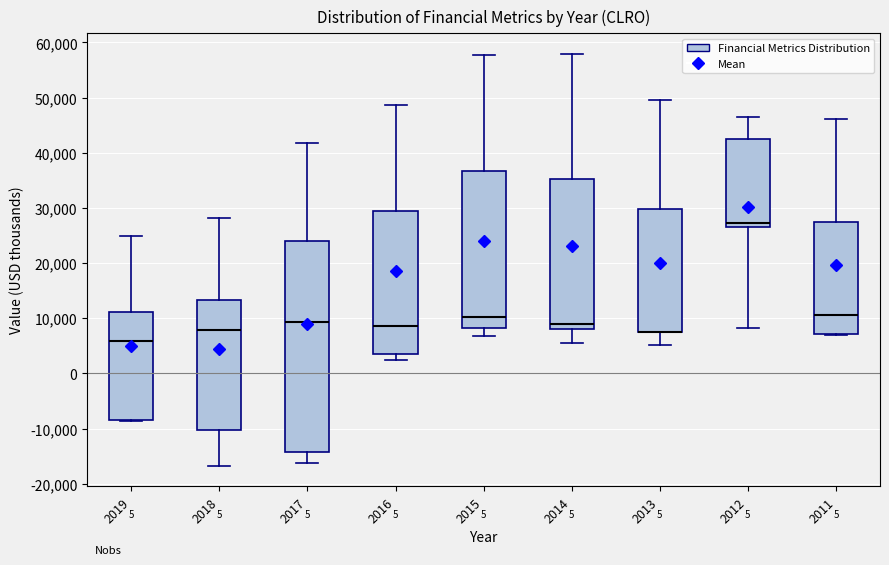

Where is the lower edge of the box at x = 2014 on the y-axis? The values are not printed on the chart, so give them approximately, as read against the axis.

8000